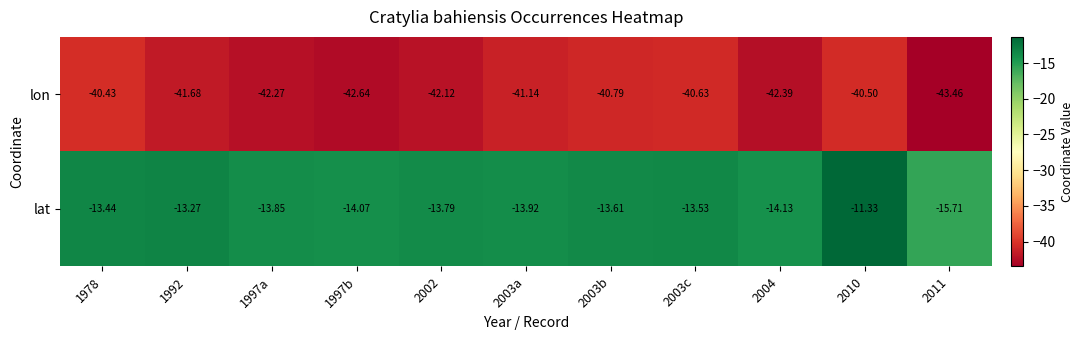

What is the spread (max minus min) of values at 2010?

29.2